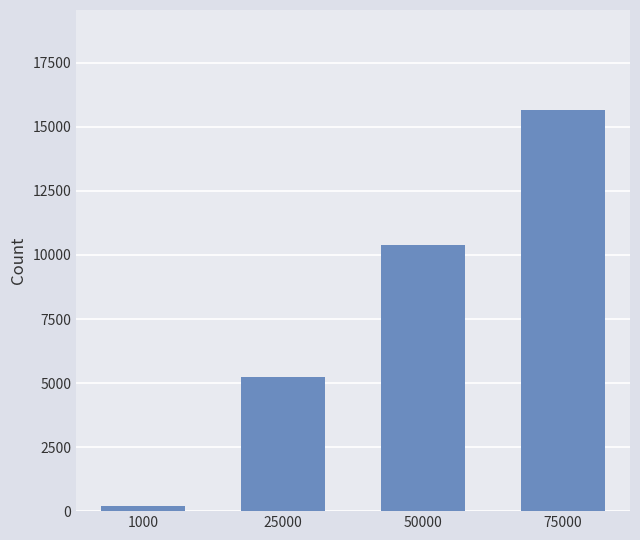

What is the change in value from 1000 to 50000?

+10197.9